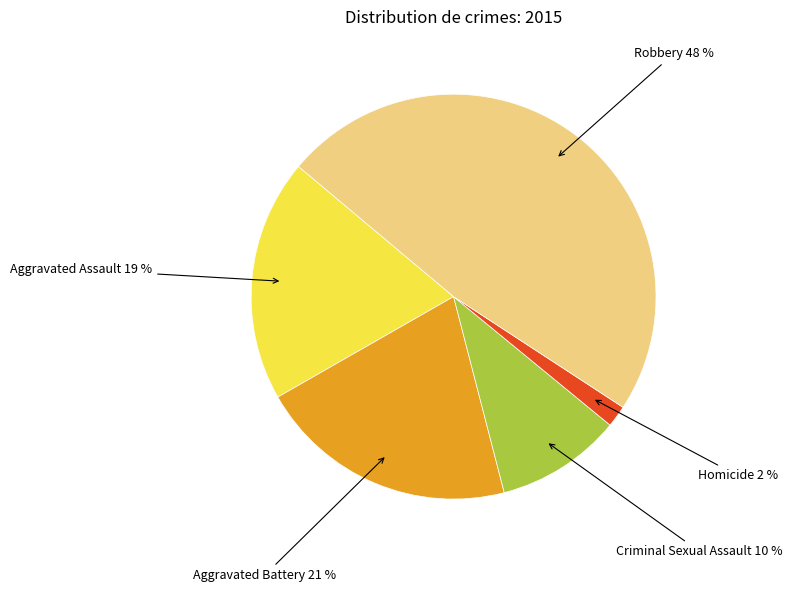

To the nearest percent, what percentage of the pie is Aggravated Assault?

19%